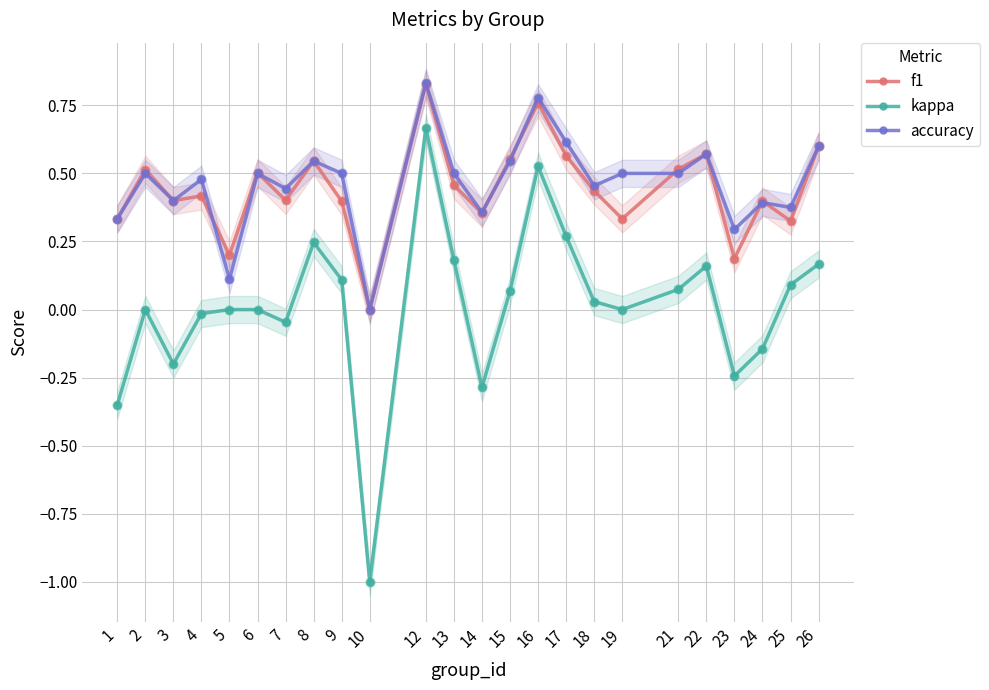

Which series reaches the maximum Y coordinate?

accuracy